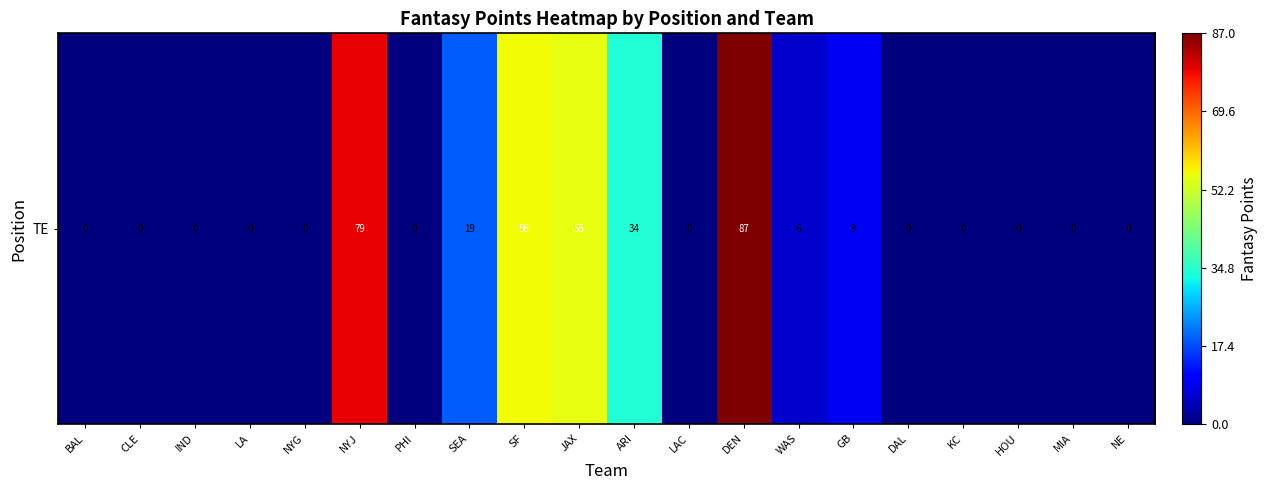

Where is the data nearest to the value 43?

ARI